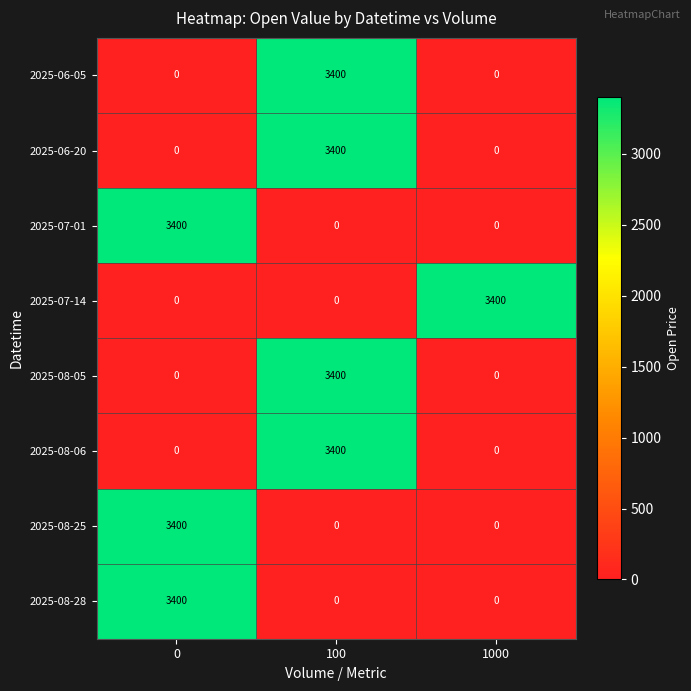

Reading right to left, extract all data points from this chart.

2025-06-05: 1000=0	100=3400	0=0
2025-06-20: 1000=0	100=3400	0=0
2025-07-01: 1000=0	100=0	0=3400
2025-07-14: 1000=3400	100=0	0=0
2025-08-05: 1000=0	100=3400	0=0
2025-08-06: 1000=0	100=3400	0=0
2025-08-25: 1000=0	100=0	0=3400
2025-08-28: 1000=0	100=0	0=3400